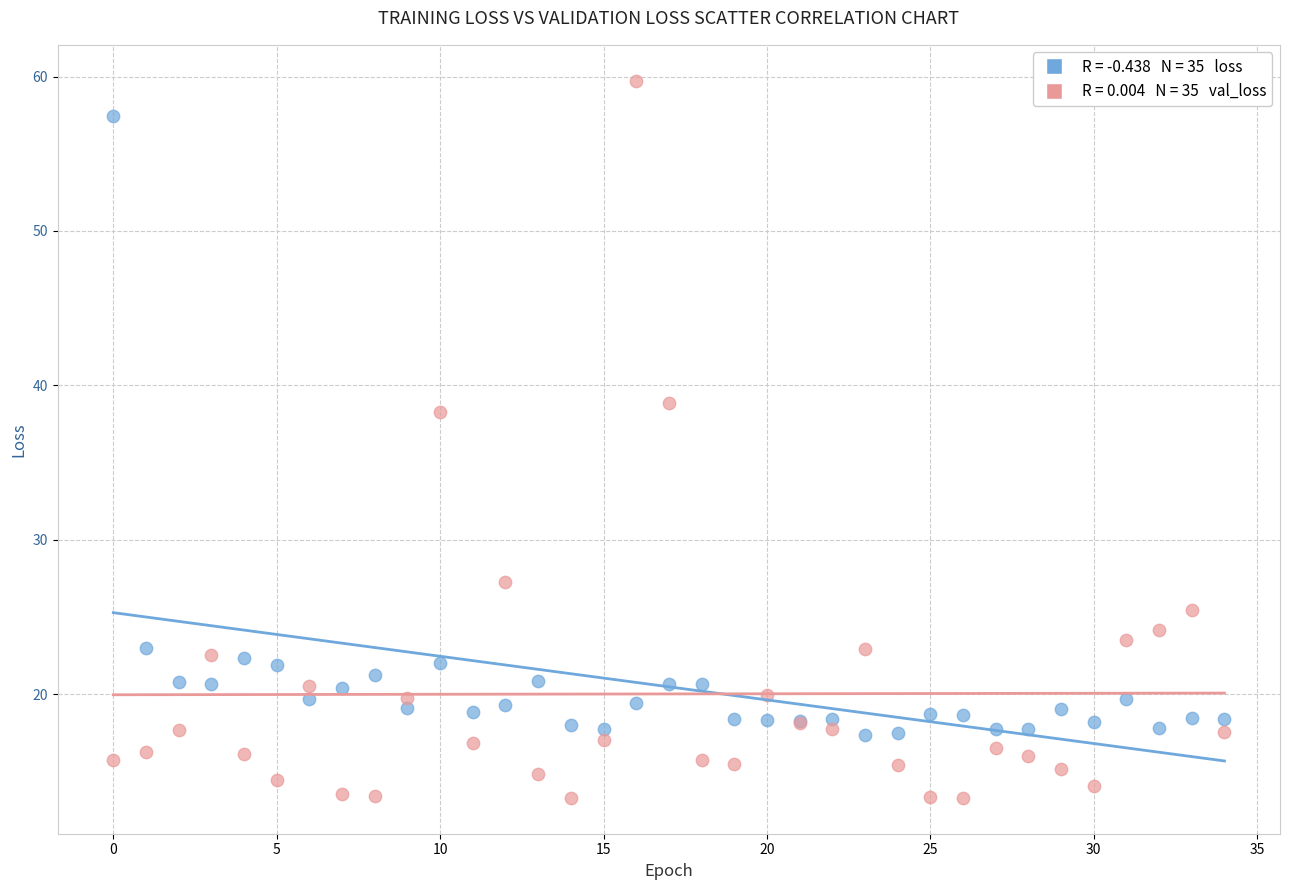

Across all series, what Y value is closest to 36?

38.3